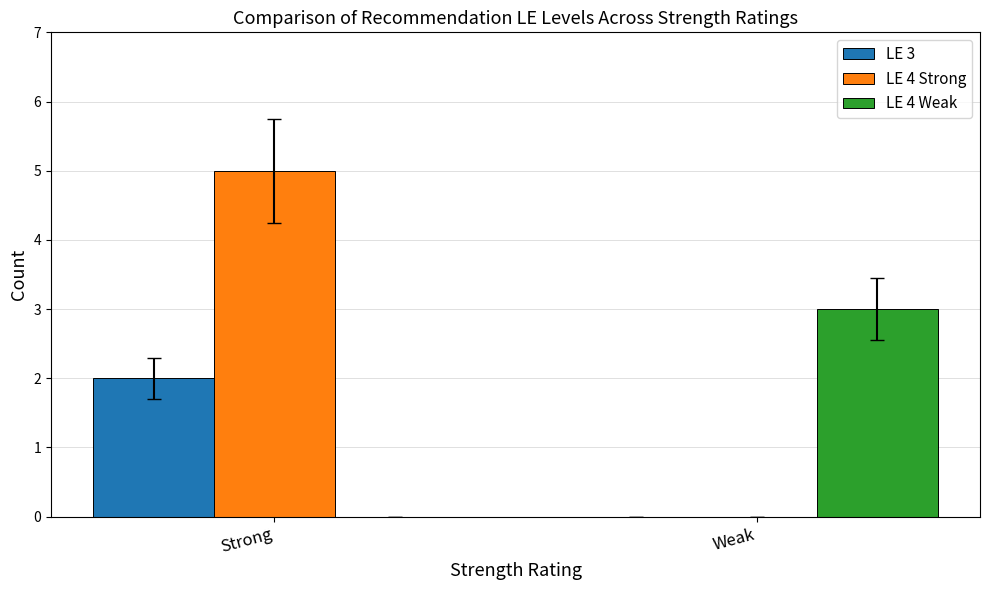

What is the total value across all series at Weak?

3